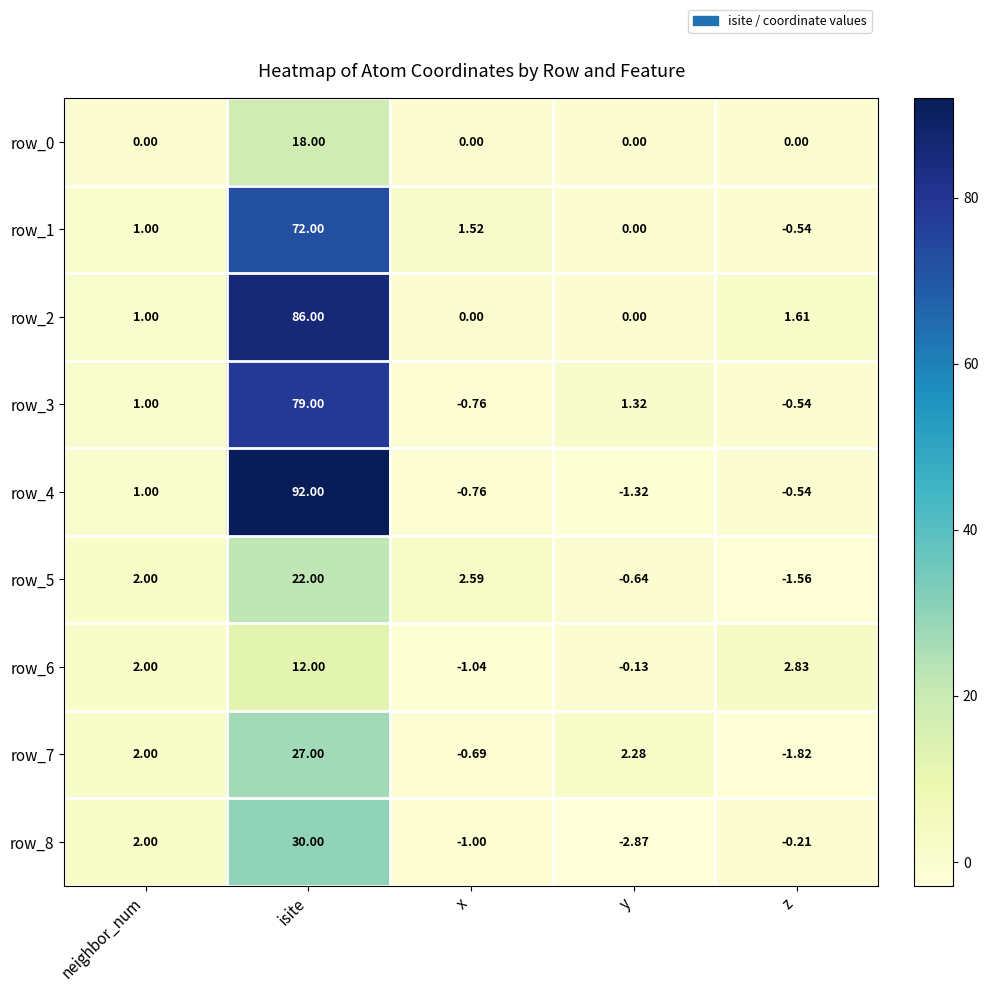

At how many categories does at least one series exceed 65?

1